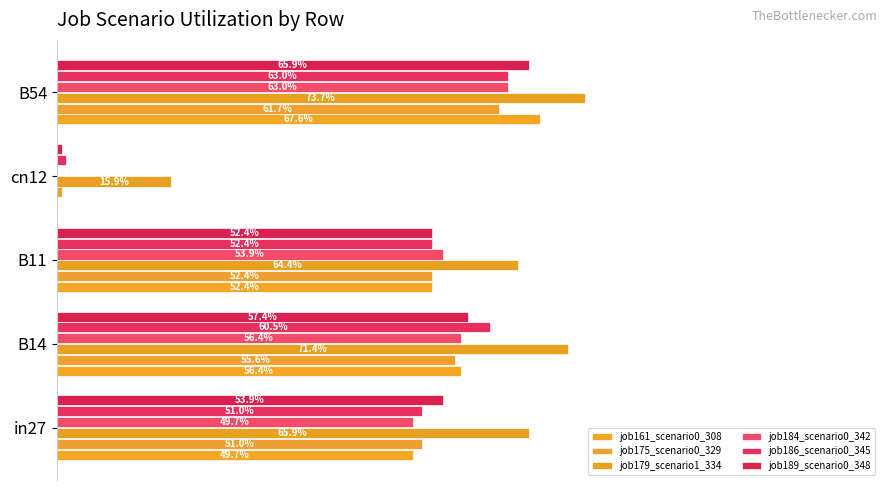

What is the average value of the job175_scenario0_329 series?

0.4